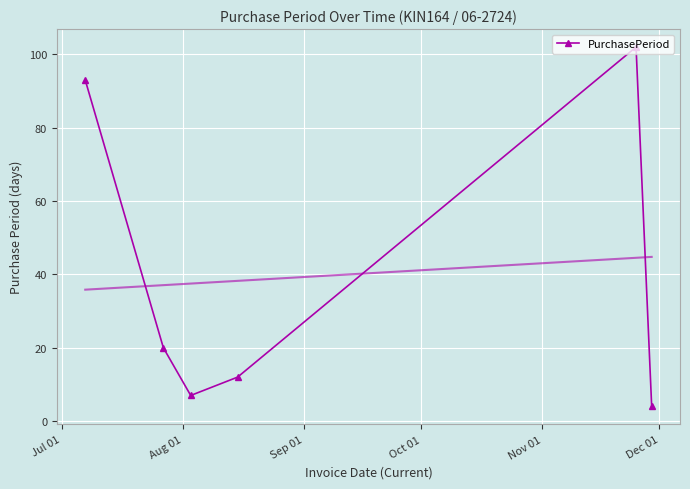

What is the lowest value of the PurchasePeriod series?

4